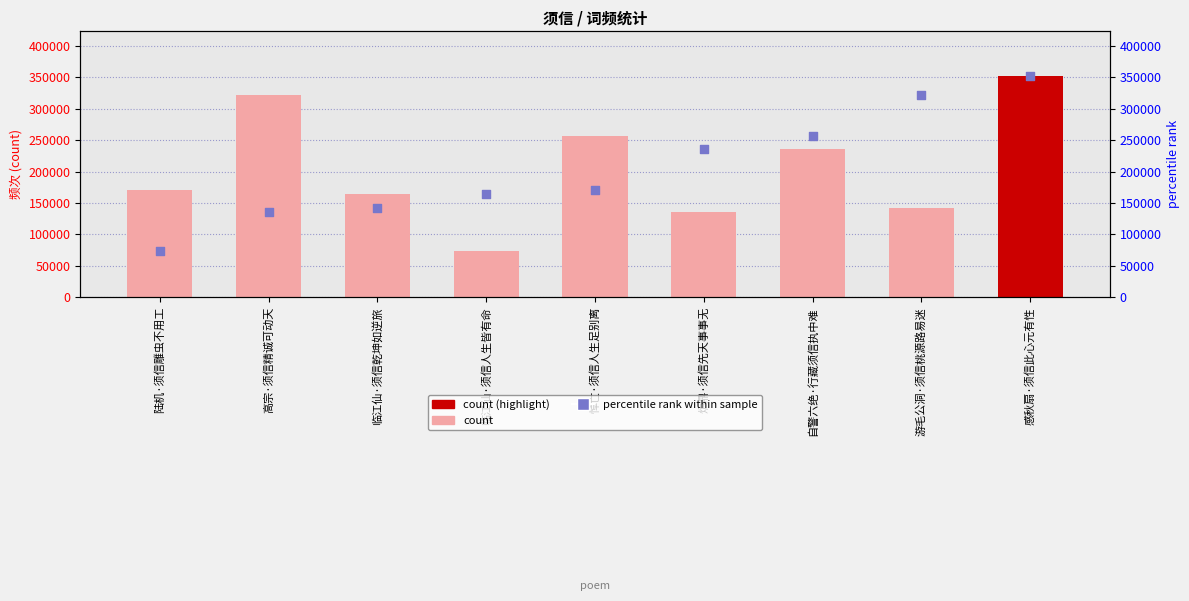

Which series has the largest total across all categories?

col_0